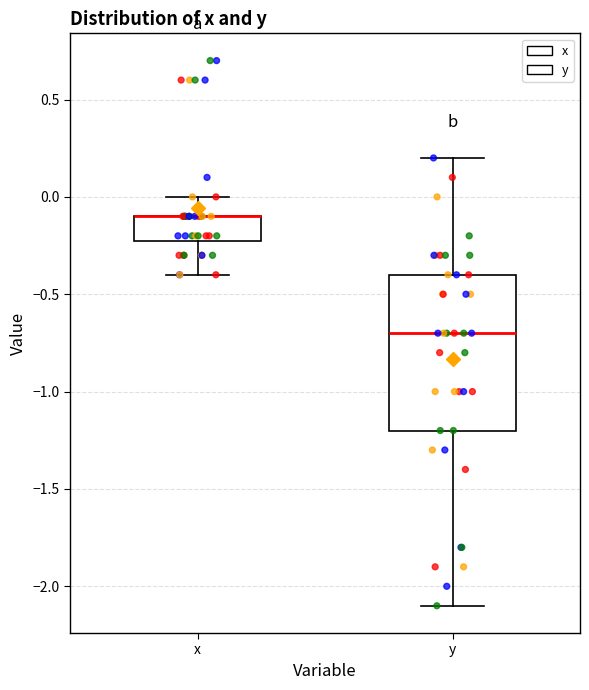

Reading left to right, transcribe this box plot: for each box, give where its median line is, the range the box spans, and where its two whiskers end, as read against the y-axis. The values are not printed on the chart, so give them approximately, as read against the axis.

x: median -0.1 (drawn on the box's upper edge), box -0.2 to -0.1, whiskers -0.4 to 0.0
y: median -0.7, box -1.2 to -0.4, whiskers -2.1 to 0.2